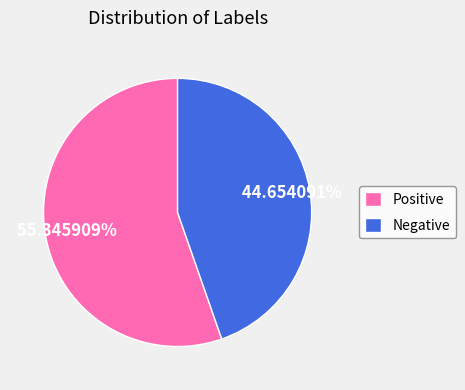

Which slice represents more than half of the pie?

Positive